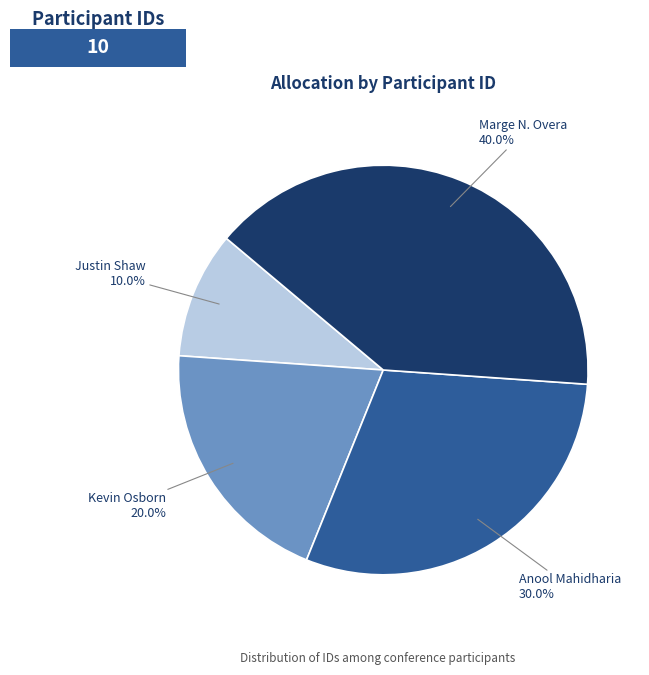

How many segments does this pie chart have?

4